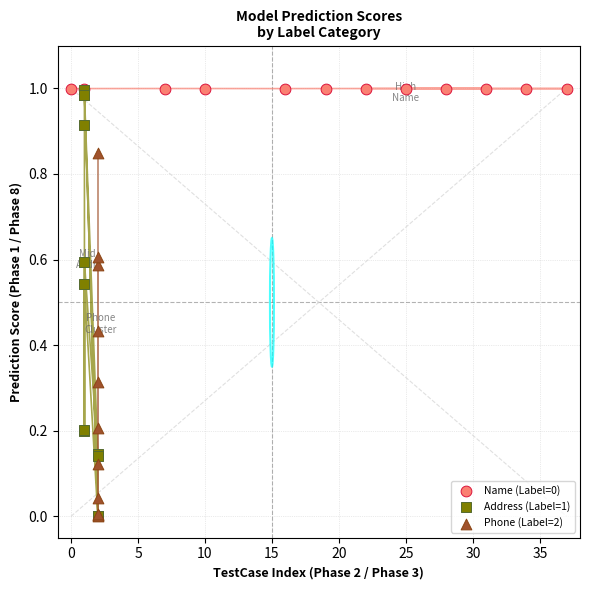

Which series has the largest Y range (max minus min)?

Address (Label=1)